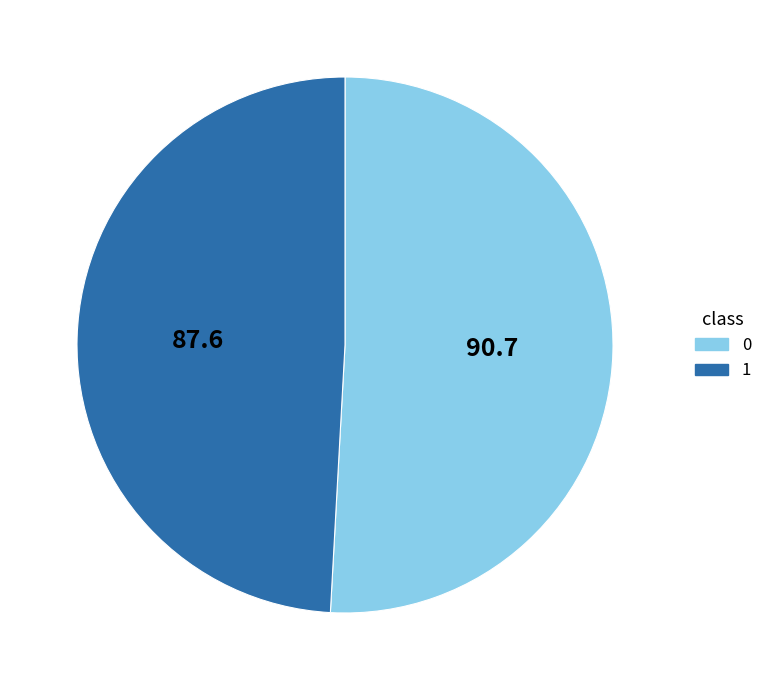

Is 0 the majority of the pie?

Yes